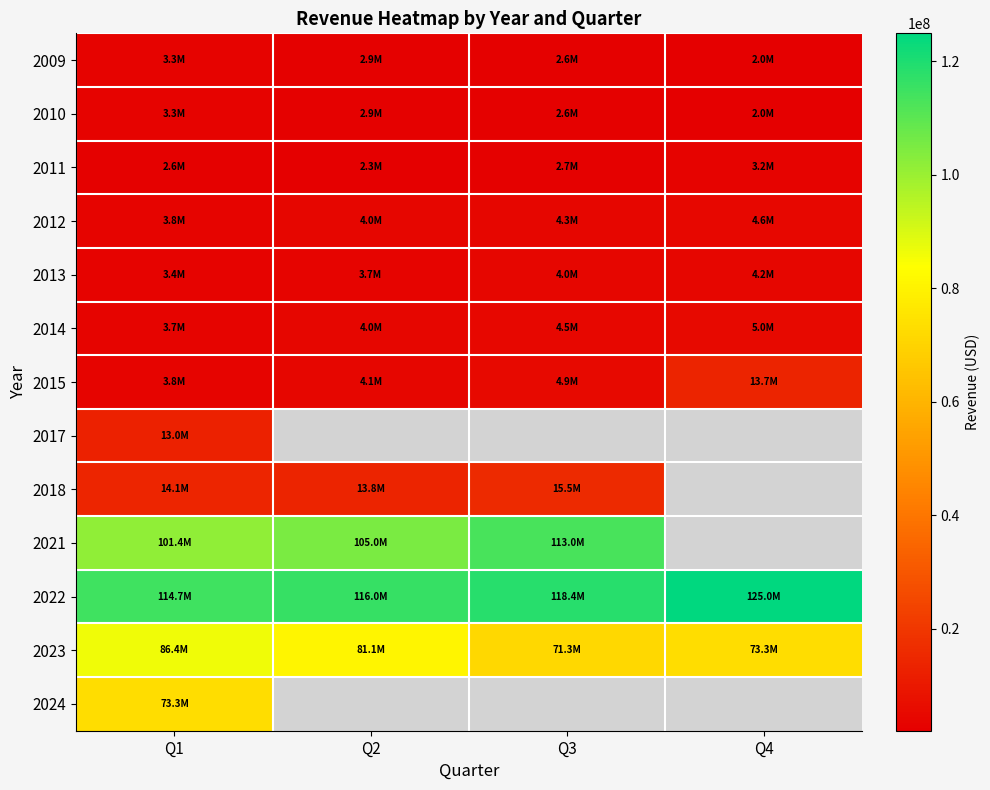

What is the lowest value of the 2023 series?

71254000.0